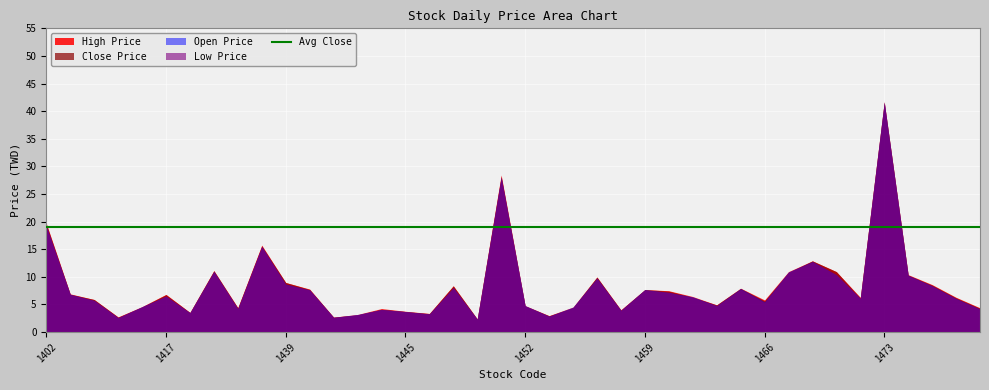

Which series changed the most between 1447 and 1467?

Open Price